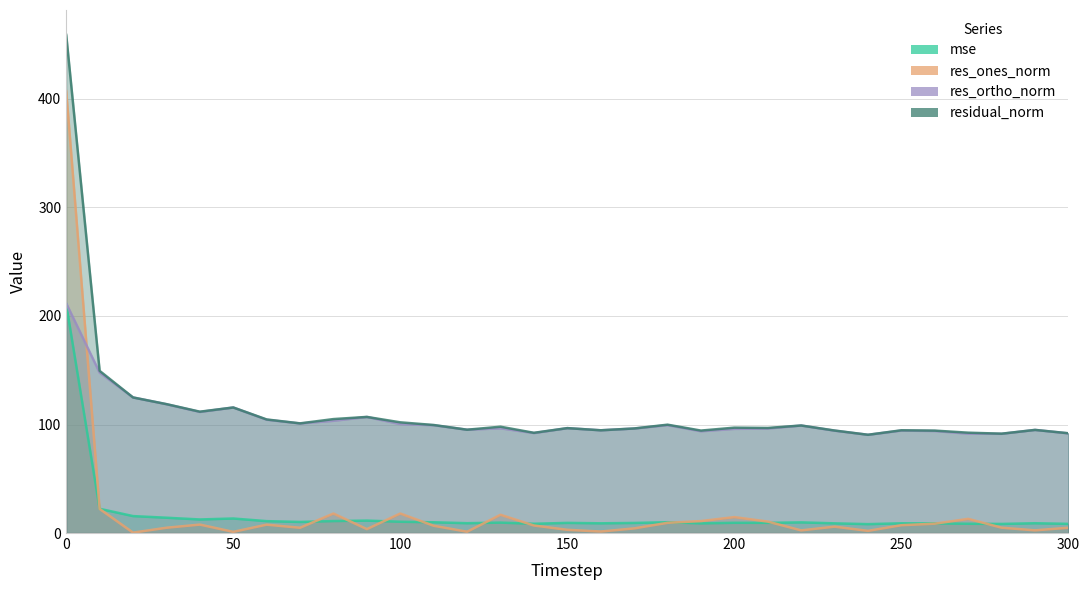

List the labels in order of res_ones_norm value, smallest first.

20, 50, 120, 160, 240, 220, 290, 150, 90, 170, 70, 30, 300, 280, 230, 110, 140, 250, 60, 40, 260, 180, 210, 190, 270, 200, 130, 80, 100, 10, 0